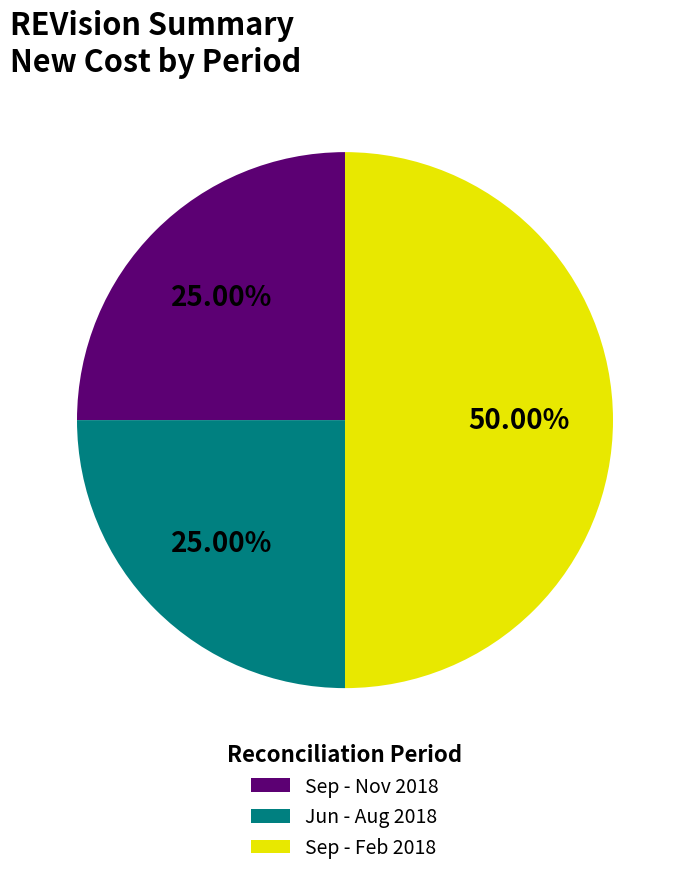

Does Sep - Nov 2018 account for over 50% of the chart?

No